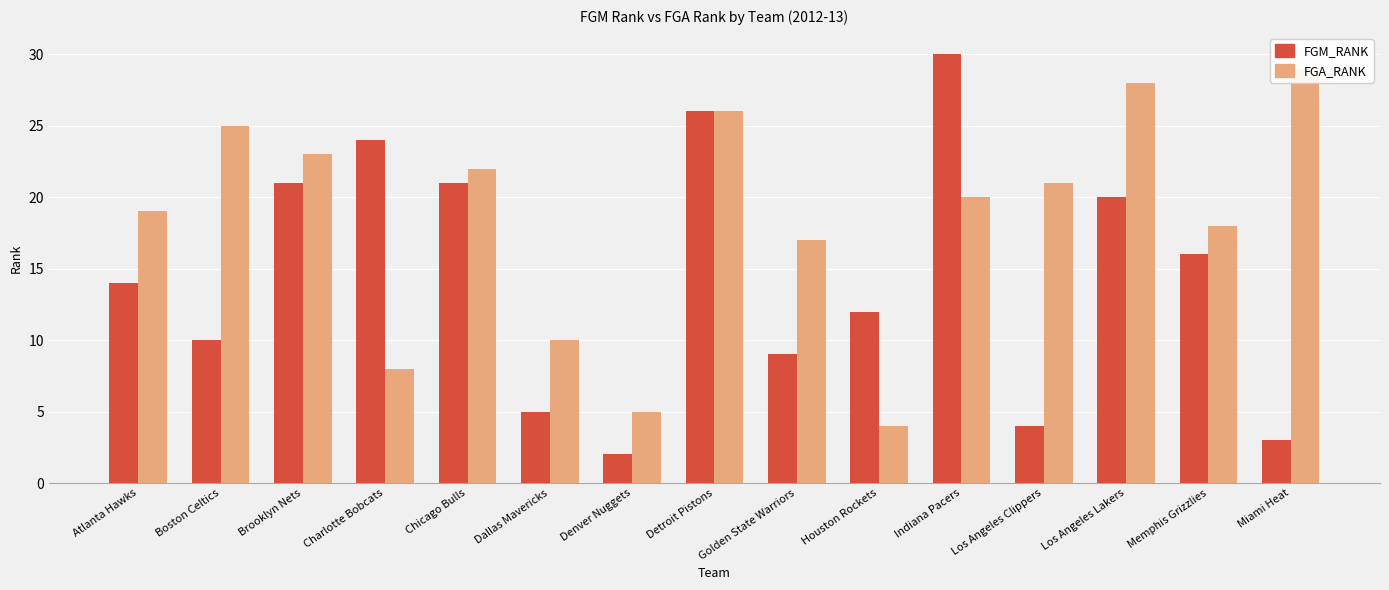

What is the spread (max minus min) of values at Los Angeles Clippers?

17